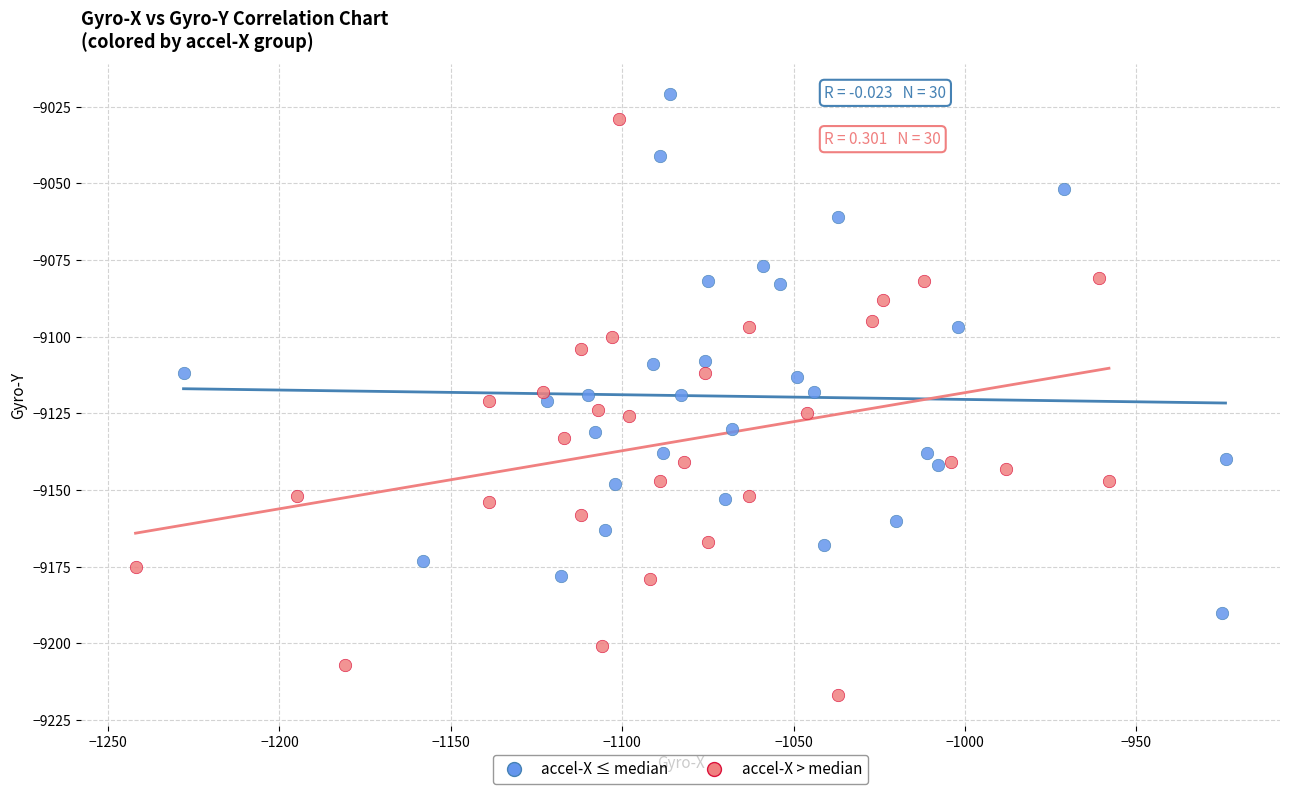

Which series reaches the minimum Y coordinate?

accel-X > median